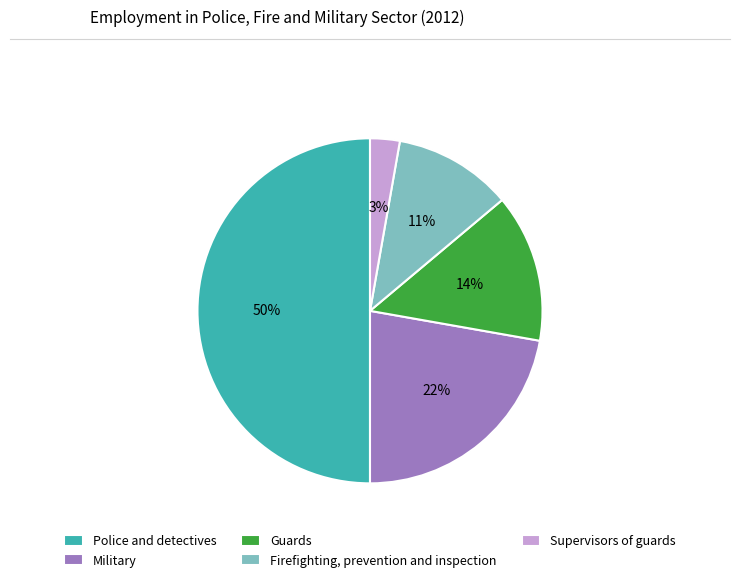

The Guards slice represents 14% of the pie. True or false?

True